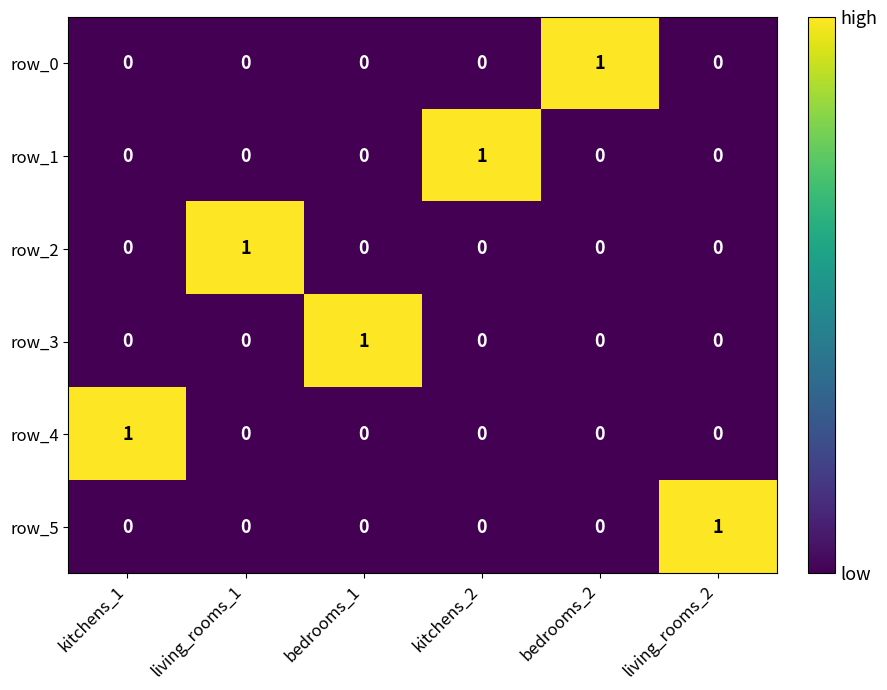

What is the total value across all series at kitchens_2?

1